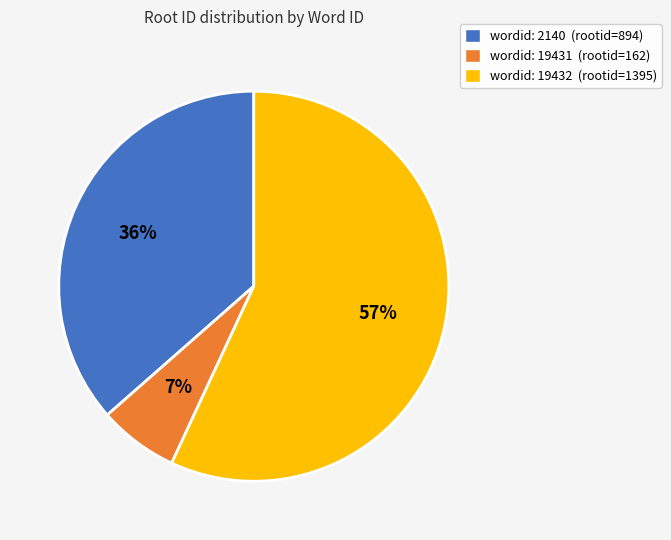

Does any single category account for the majority?

Yes